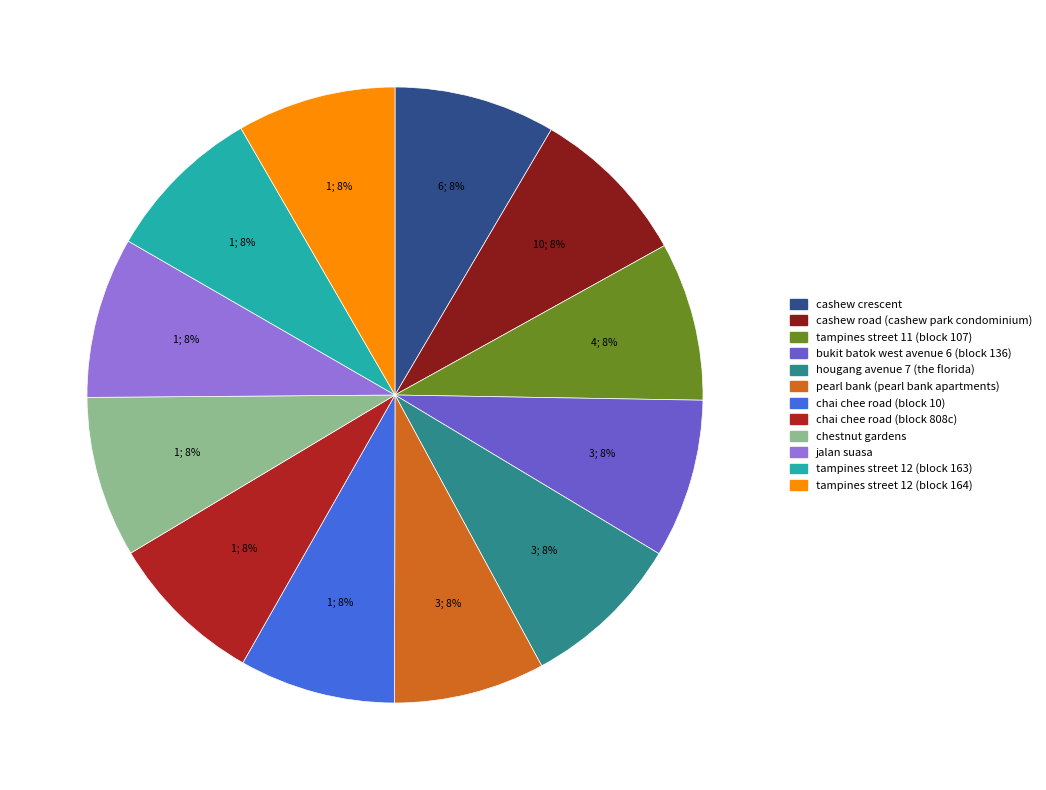

Is cashew crescent the majority of the pie?

No